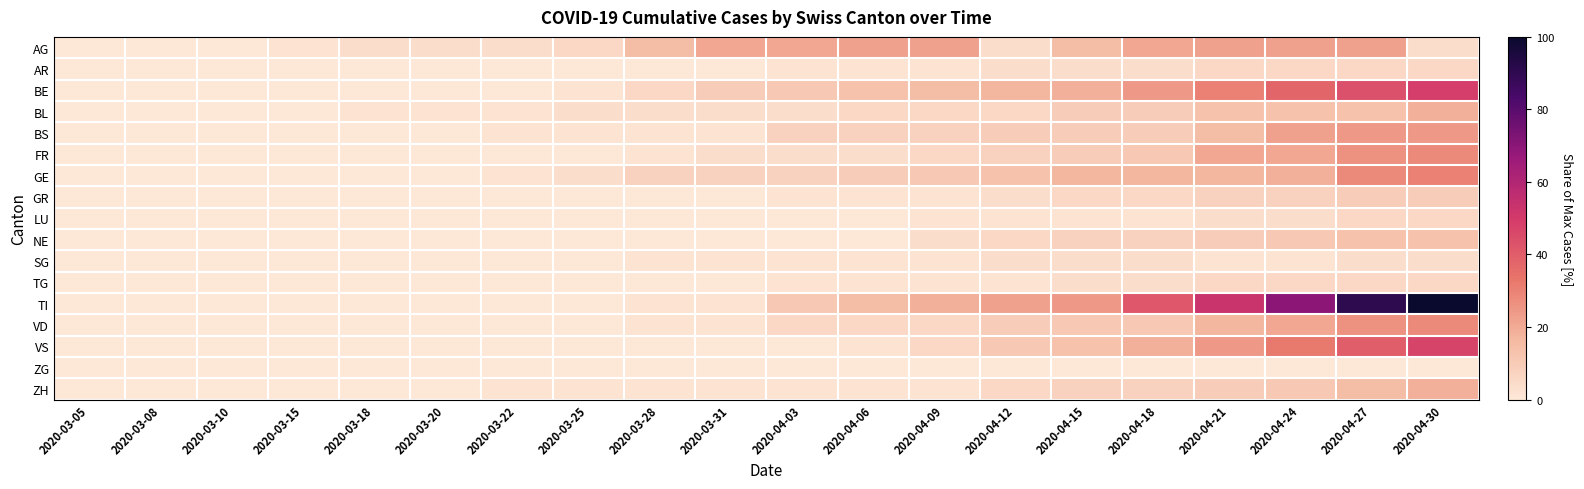

Which series has the largest total across all categories?

TI